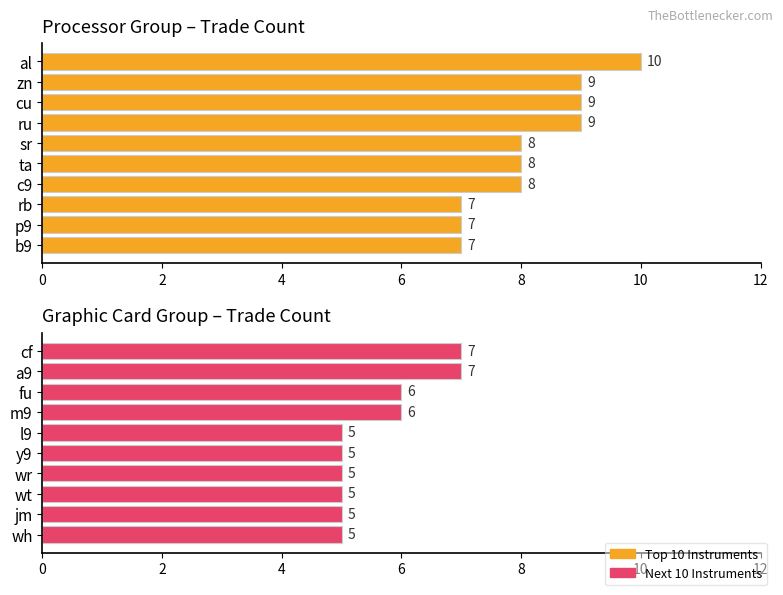

What is the greatest value displayed?

10